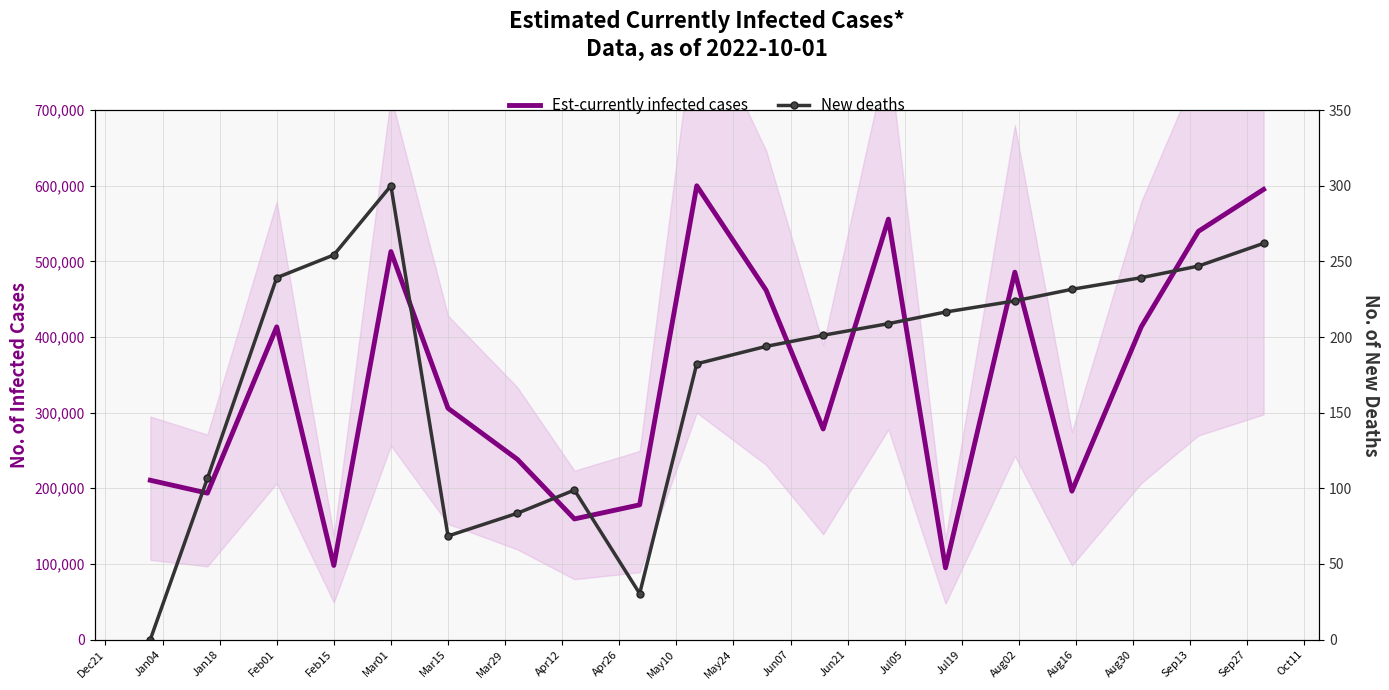

True or false: New deaths and Est-currently infected cases cross at least once.

False